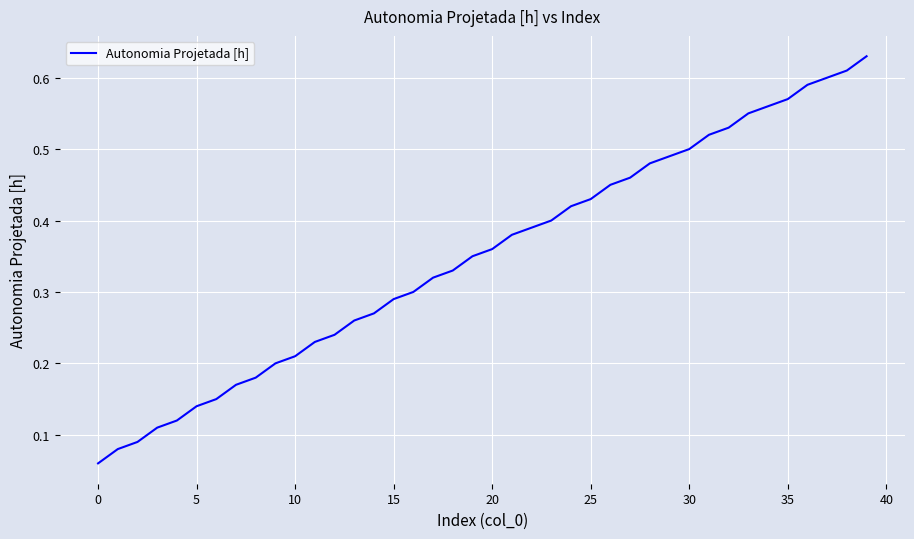

Does the chart display data point markers on the line(s)?

No